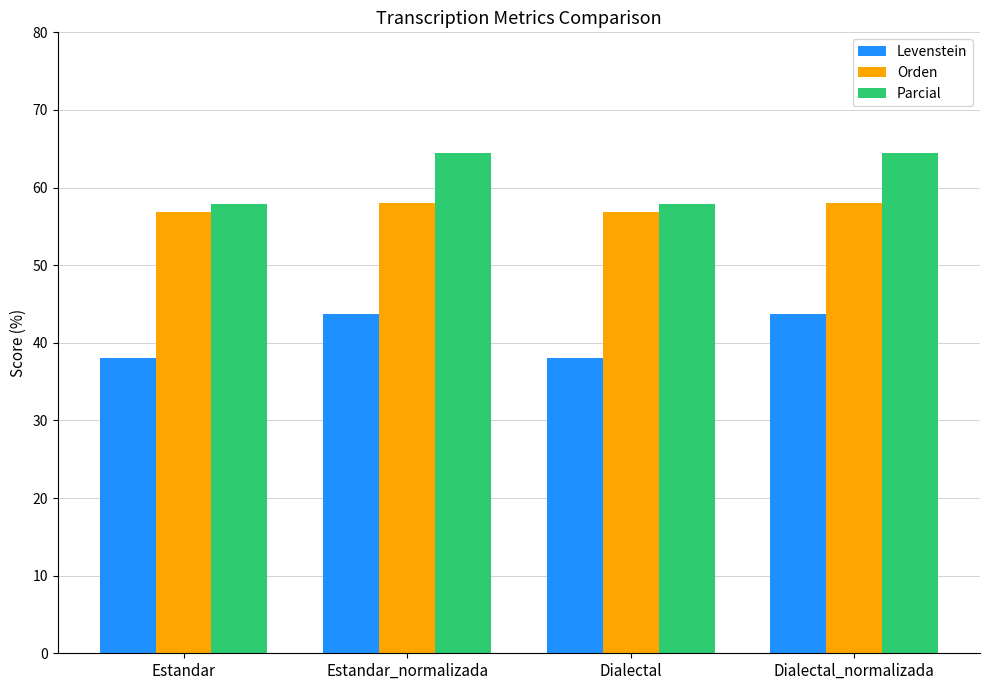

What is the average value of the Parcial series?

61.2